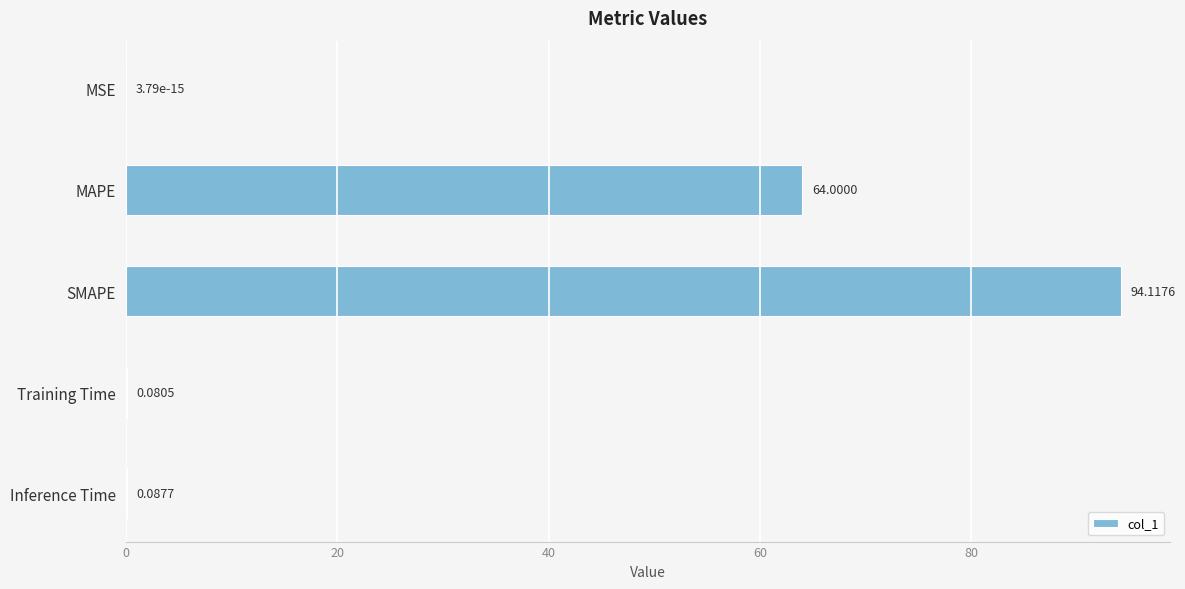

What is the change in value from SMAPE to Inference Time?

-94.0